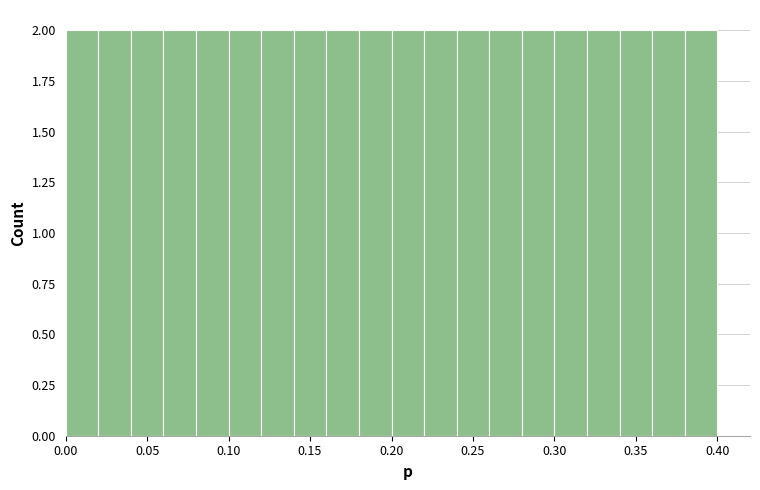

Reading left to right, list every bar in this chart as the range it spans on the x-axis followed by its height. The values are not printed on the chart, so give them approximately, as read against the axis.

0.00 to 0.02: 2
0.02 to 0.04: 2
0.04 to 0.06: 2
0.06 to 0.08: 2
0.08 to 0.10: 2
0.10 to 0.12: 2
0.12 to 0.14: 2
0.14 to 0.16: 2
0.16 to 0.18: 2
0.18 to 0.20: 2
0.20 to 0.22: 2
0.22 to 0.24: 2
0.24 to 0.26: 2
0.26 to 0.28: 2
0.28 to 0.30: 2
0.30 to 0.32: 2
0.32 to 0.34: 2
0.34 to 0.36: 2
0.36 to 0.38: 2
0.38 to 0.40: 2